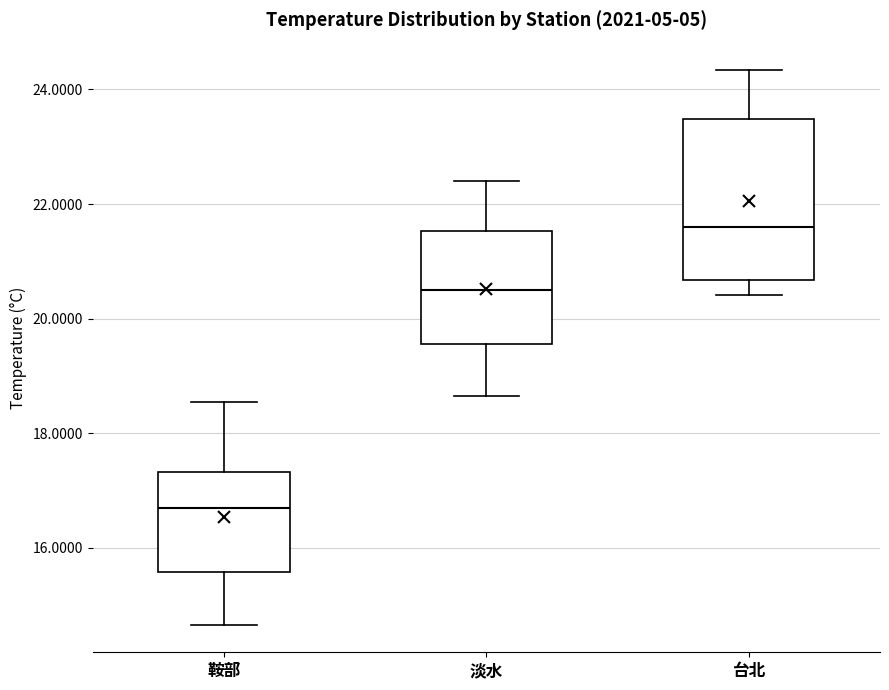

Reading left to right, read every box against the y-axis: the position of its median line, the range the box covers, and the ends of its whiskers. The values are not printed on the chart, so give them approximately, as read against the axis.

鞍部: median 16.6, box 15.6 to 17.4, whiskers 14.6 to 18.6
淡水: median 20.4, box 19.6 to 21.6, whiskers 18.6 to 22.4
台北: median 21.6, box 20.6 to 23.4, whiskers 20.4 to 24.4